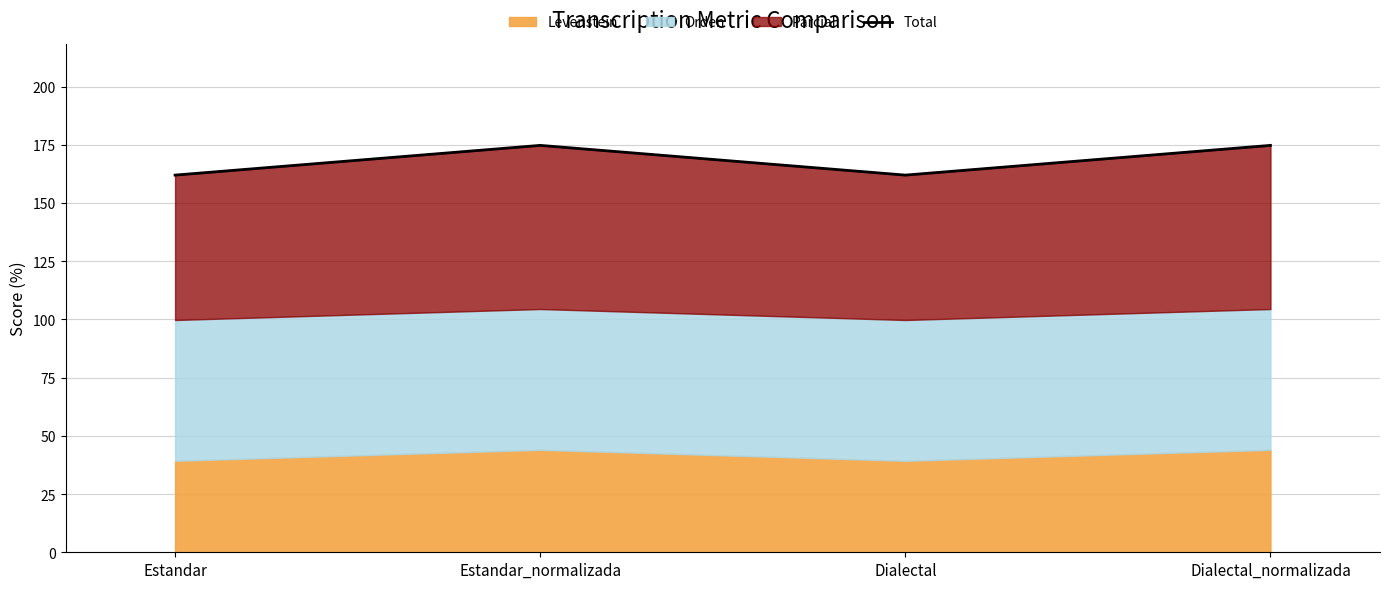

Reading left to right, extract all data points from this chart.

Estandar=162.0	Estandar_normalizada=174.7	Dialectal=162.0	Dialectal_normalizada=174.7